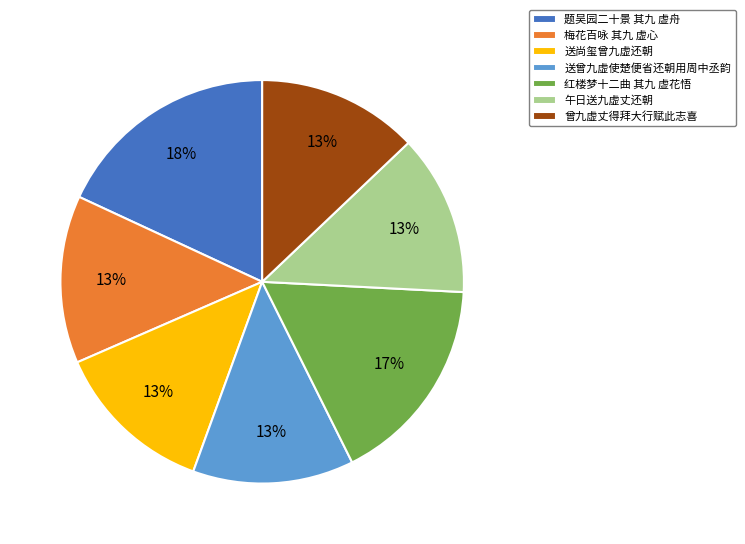

Is the sum of 曾九虚丈得拜大行赋此志喜 and 午日送九虚丈还朝 greater than half?

No